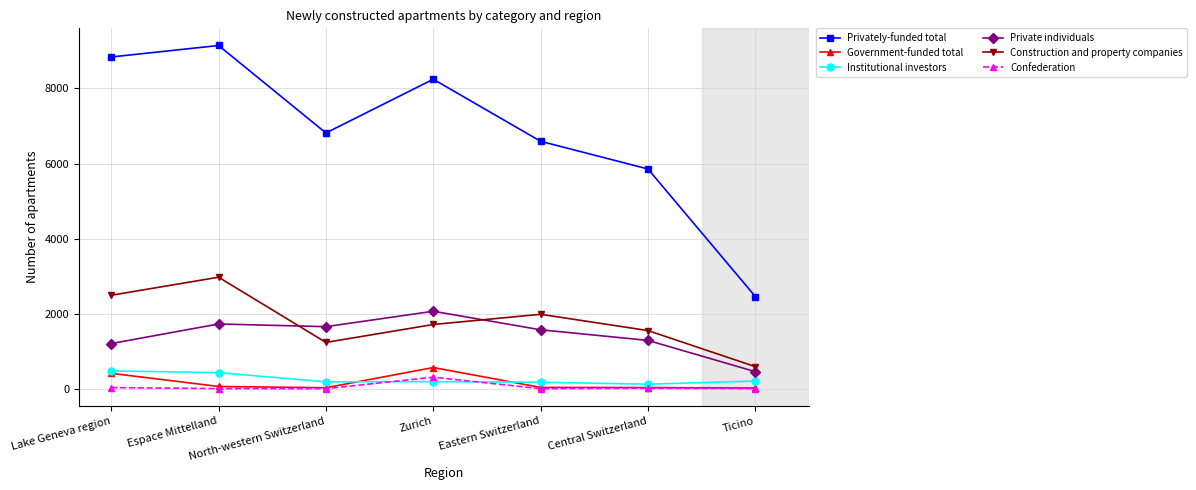

What is the value of the Institutional investors point at the 2nd from the left?

428